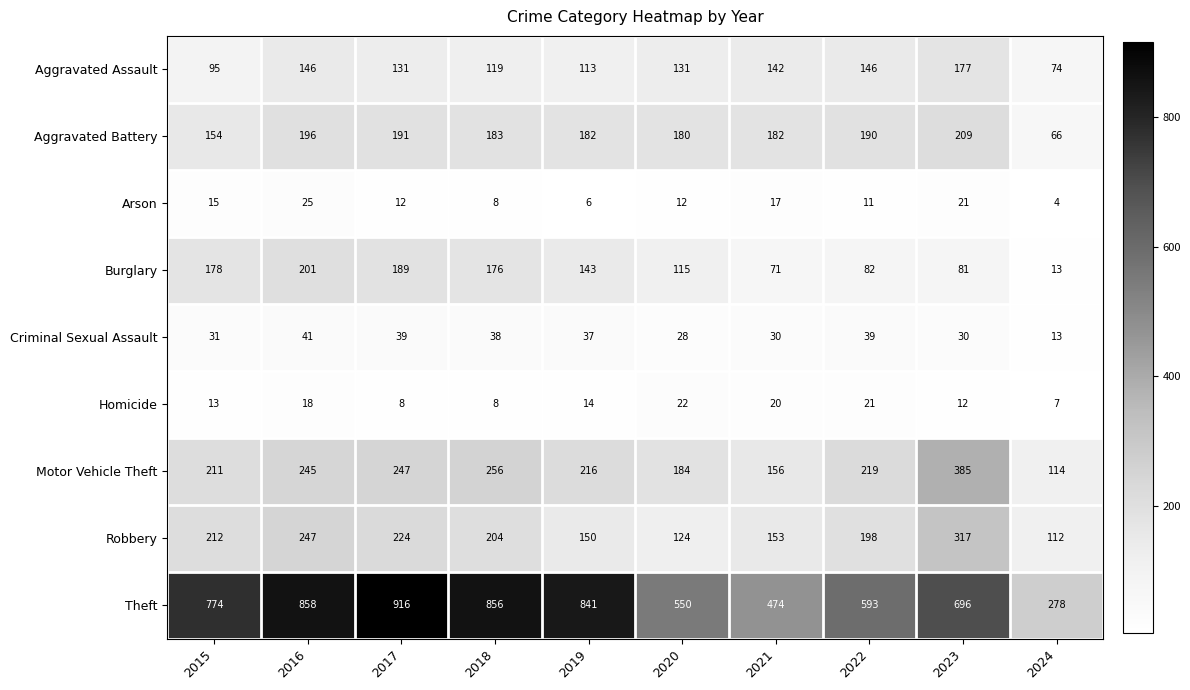

What is the total value across all series at 2018?

1848